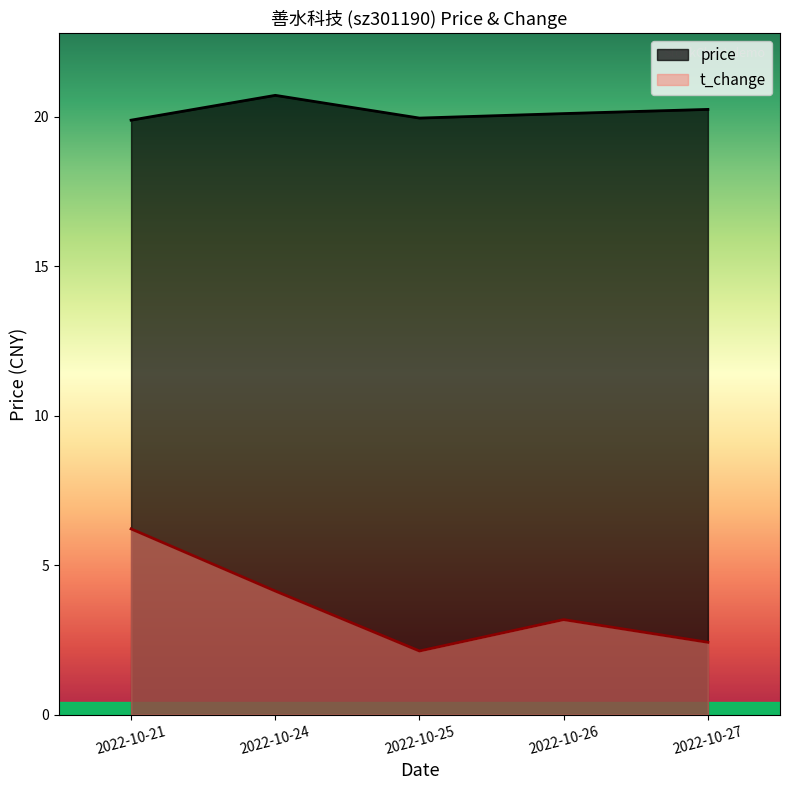

True or false: price and t_change cross at least once.

False